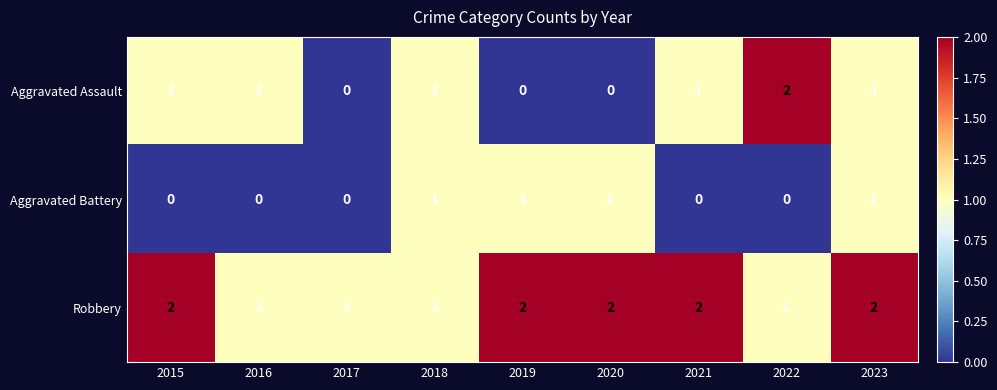

Count the Robbery values in the range 1 to 2.

9